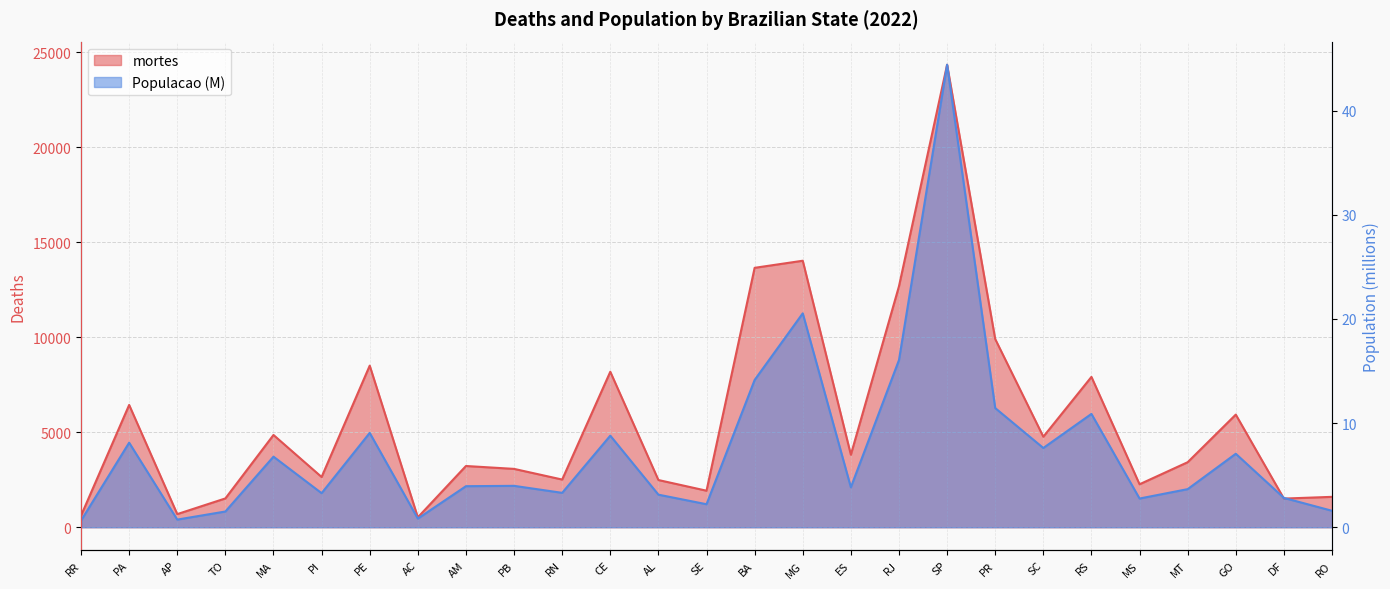

What is the greatest value displayed?

24332.0